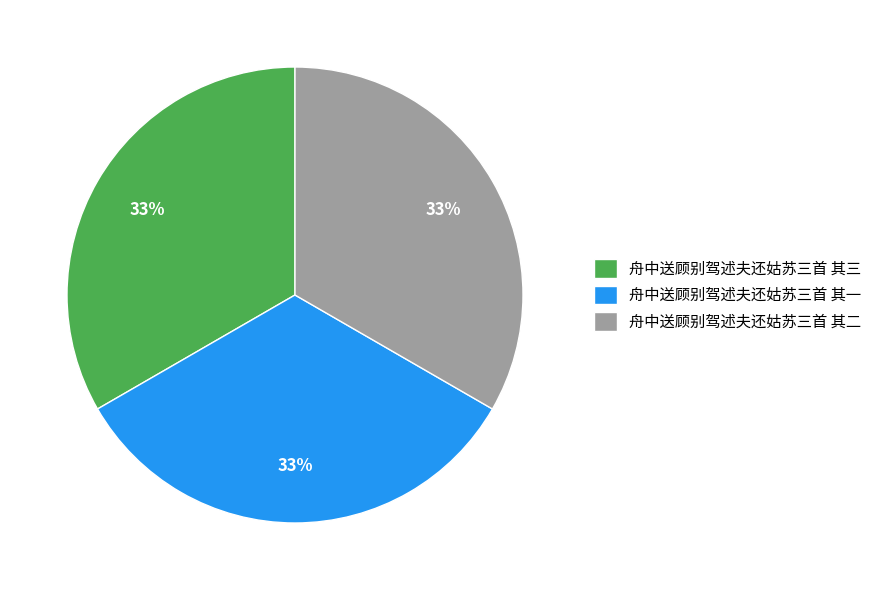

Approximately how many times larger is the value at 舟中送顾别驾述夫还姑苏三首 其二 compared to 舟中送顾别驾述夫还姑苏三首 其一?

1.0